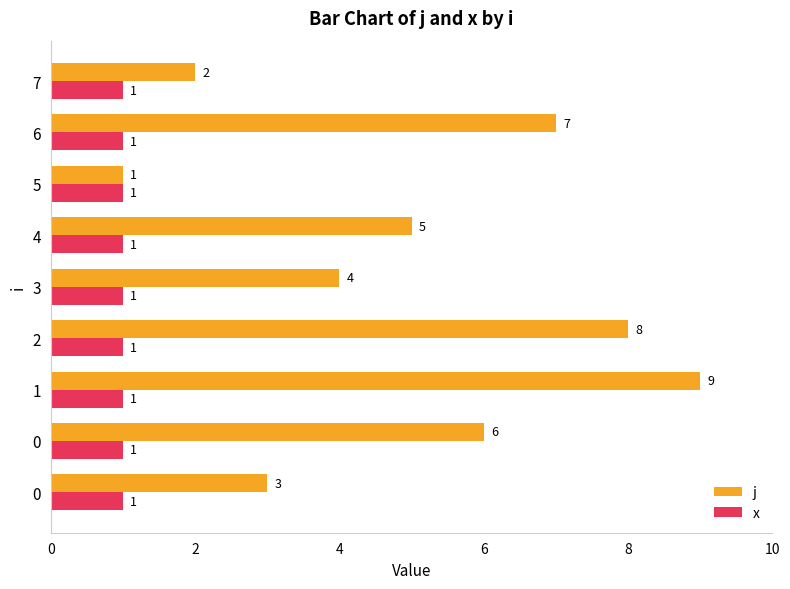

Where is j nearest to the value 5?

4